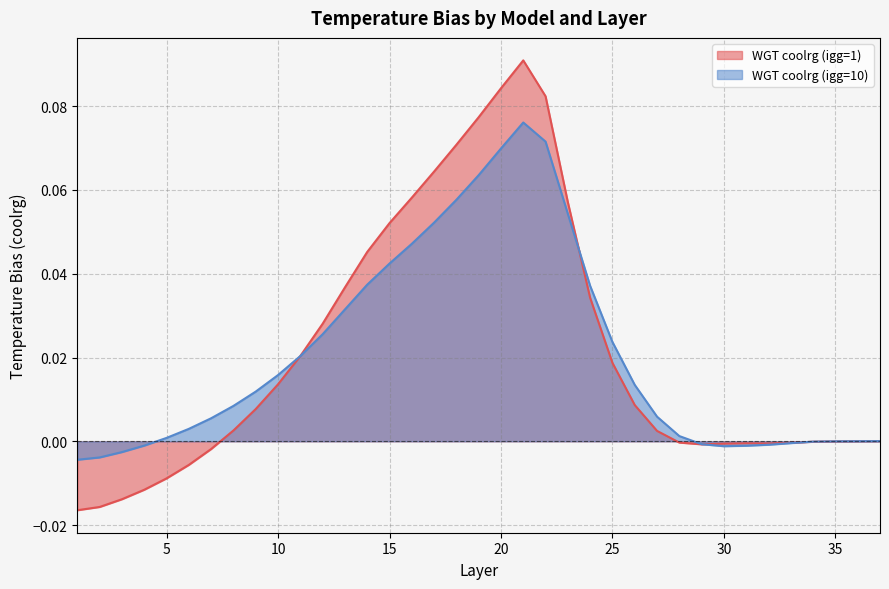

Rank the categories by WGT coolrg (igg=1) value from lowest to highest.

1, 2, 3, 4, 5, 6, 7, 29, 30, 32, 31, 33, 28, 34, 35, 36, 37, 27, 8, 9, 26, 10, 25, 11, 12, 24, 13, 14, 15, 23, 16, 17, 18, 19, 22, 20, 21